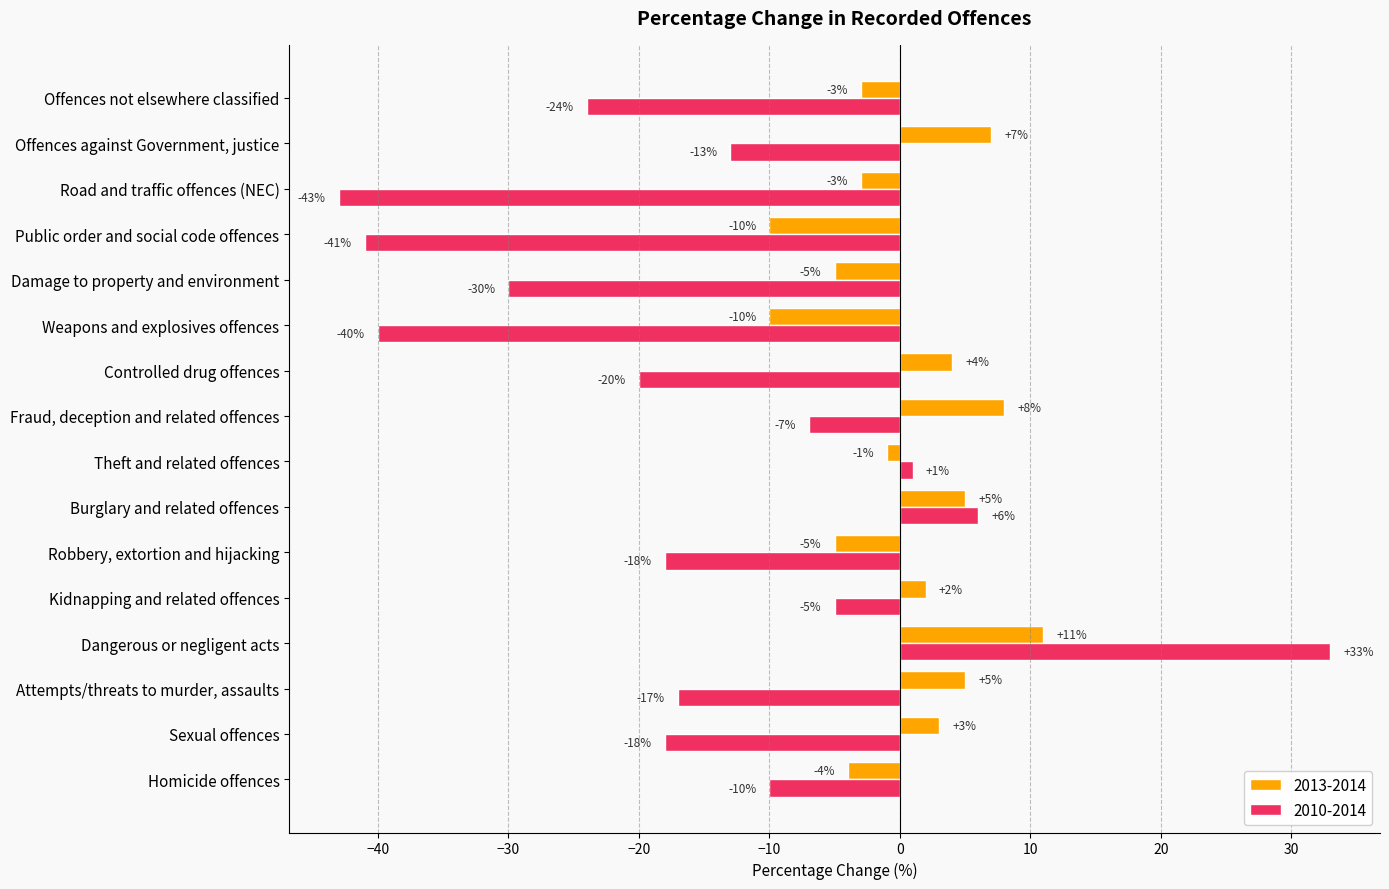

Rank the series by their average value, from lowest to highest.

2010-2014, 2013-2014